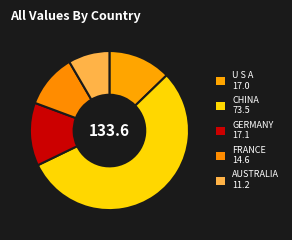

To the nearest percent, what percentage of the pie is AUSTRALIA?

8%